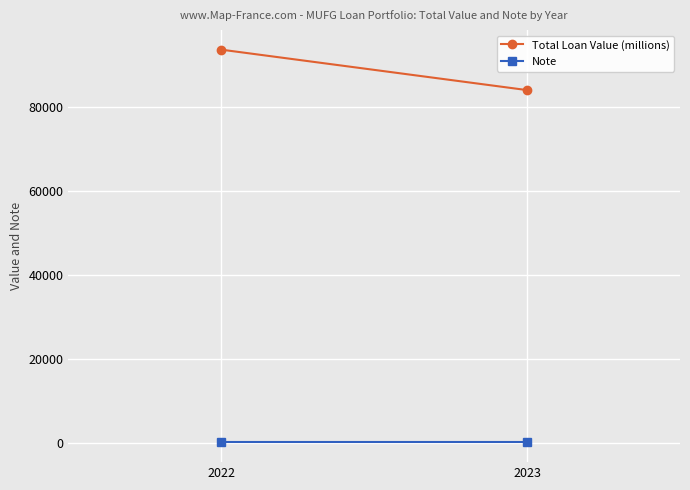

True or false: Total Loan Value (millions) has a value of 84100 at 2023.

True